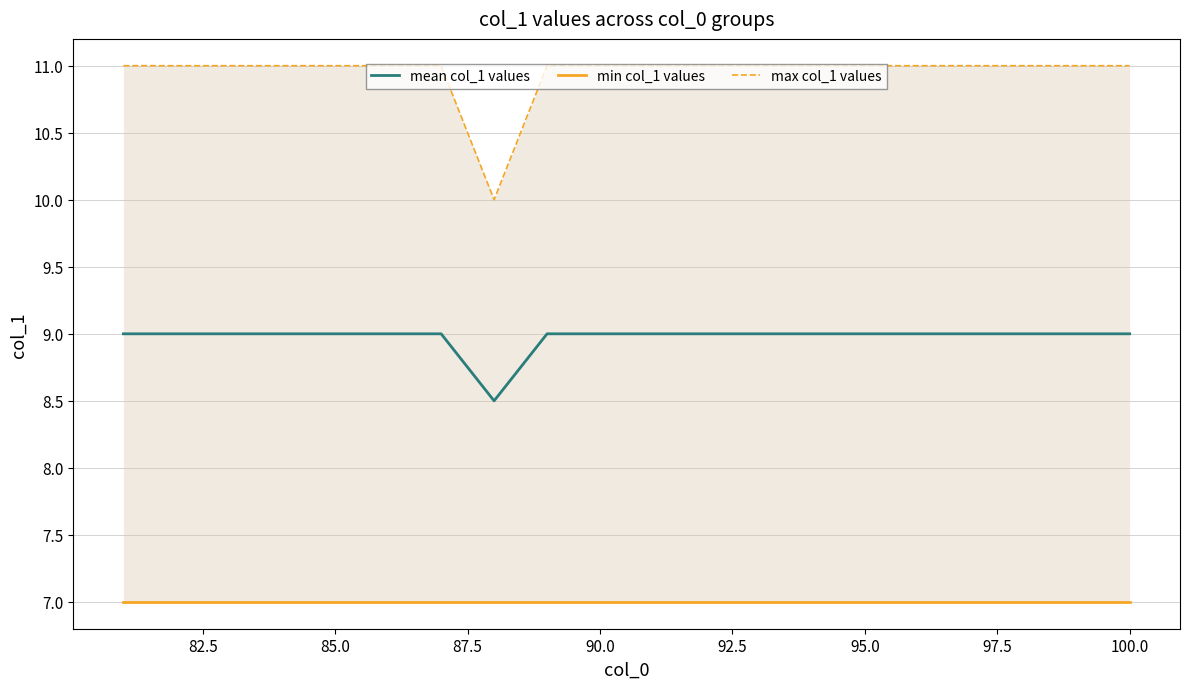

At how many categories does at least one series exceed 7?

20